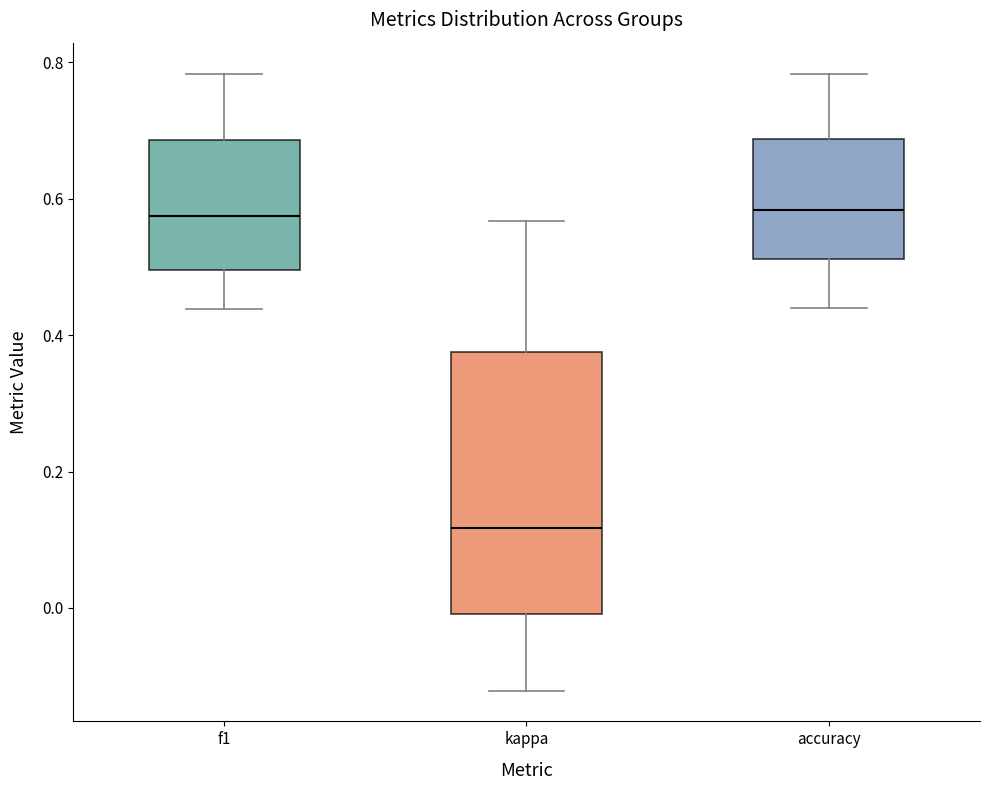

Reading left to right, transcribe this box plot: for each box, give where its median line is, the range the box spans, and where its two whiskers end, as read against the y-axis. The values are not printed on the chart, so give them approximately, as read against the axis.

f1: median 0.58, box 0.50 to 0.68, whiskers 0.44 to 0.78
kappa: median 0.12, box 0.00 to 0.38, whiskers -0.12 to 0.56
accuracy: median 0.58, box 0.52 to 0.68, whiskers 0.44 to 0.78